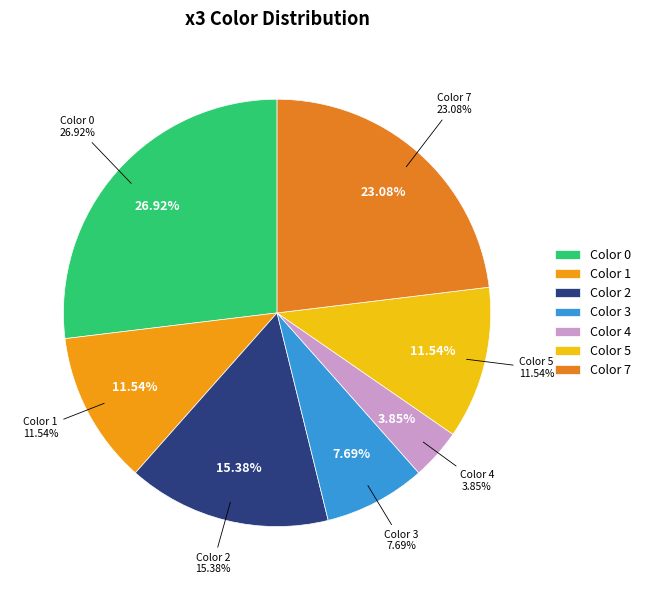

Is there any slice that represents more than half of the pie?

Yes